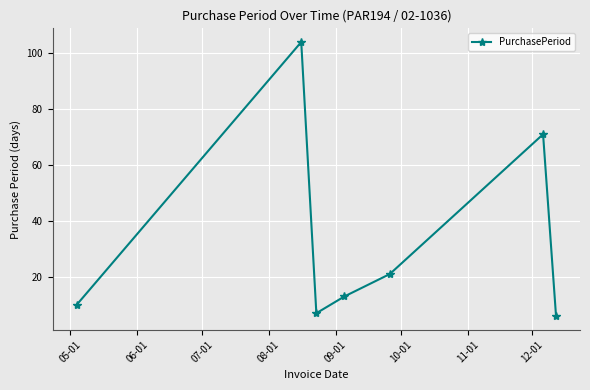

What is the maximum value shown in the chart?

104